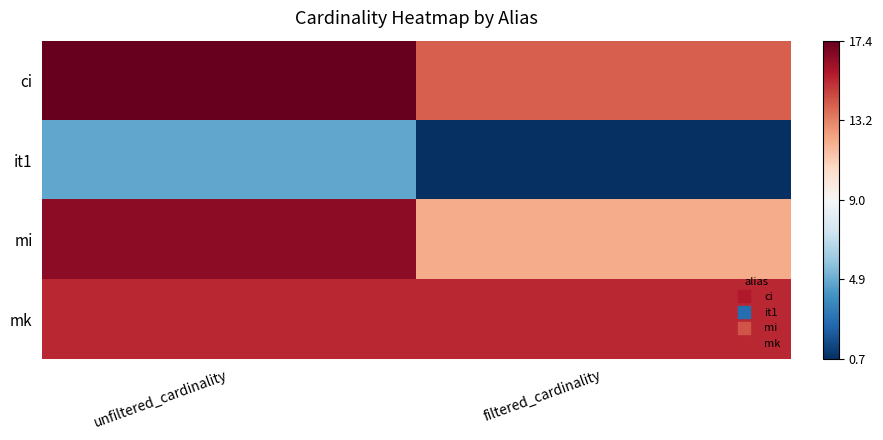

List the series in order of their peak value, lowest first.

it1, mk, mi, ci